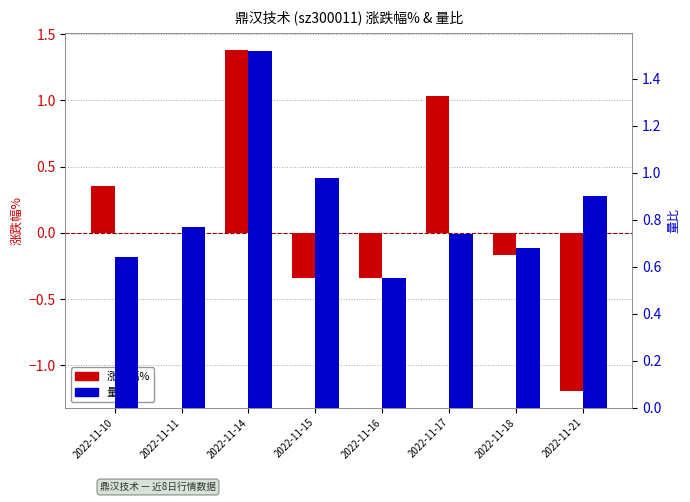

Which has a higher value, 2022-11-14 or 2022-11-15?

2022-11-14